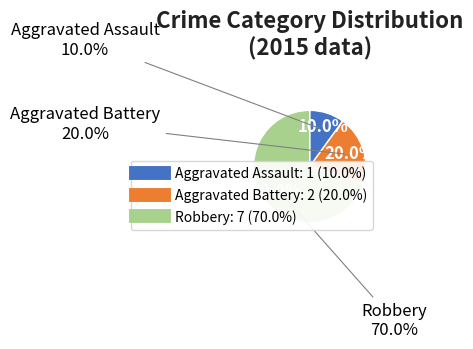

What is the change in value from Aggravated Assault to Aggravated Battery?

+1